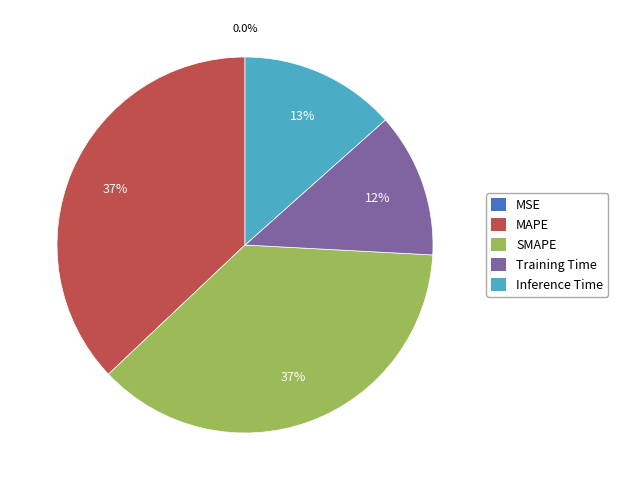

Combined, what portion of the pie is Inference Time and SMAPE?

50.5%